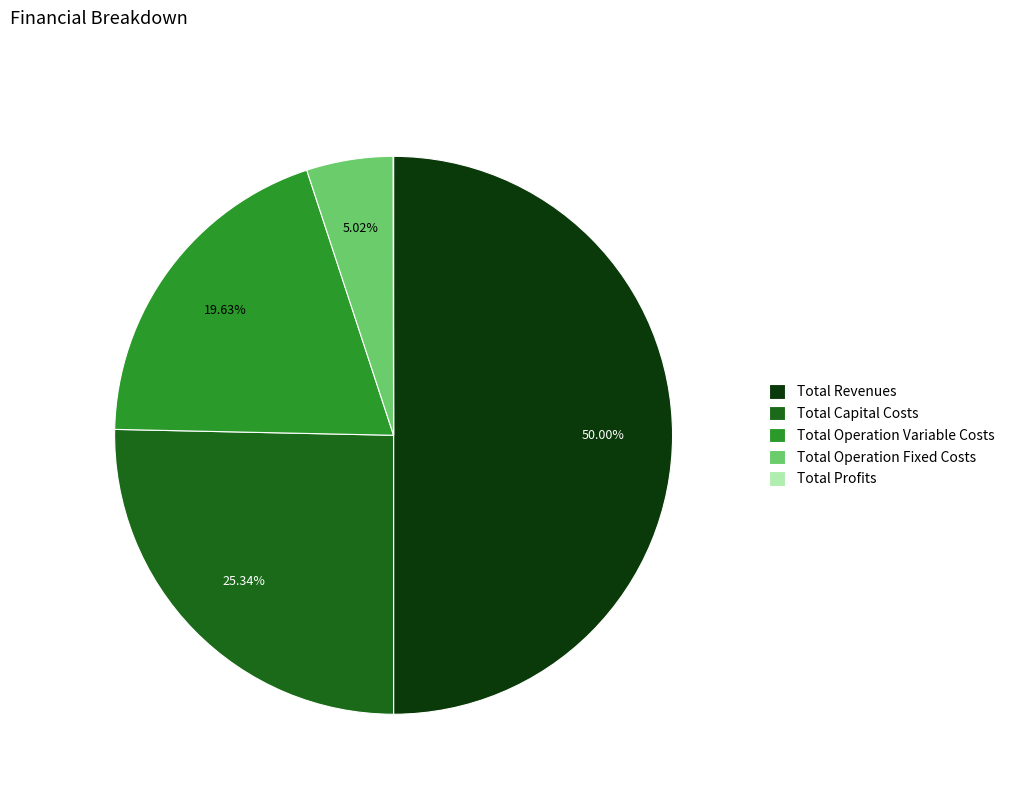

What is the ratio of the value at Total Operation Variable Costs to the value at Total Operation Fixed Costs?

3.9